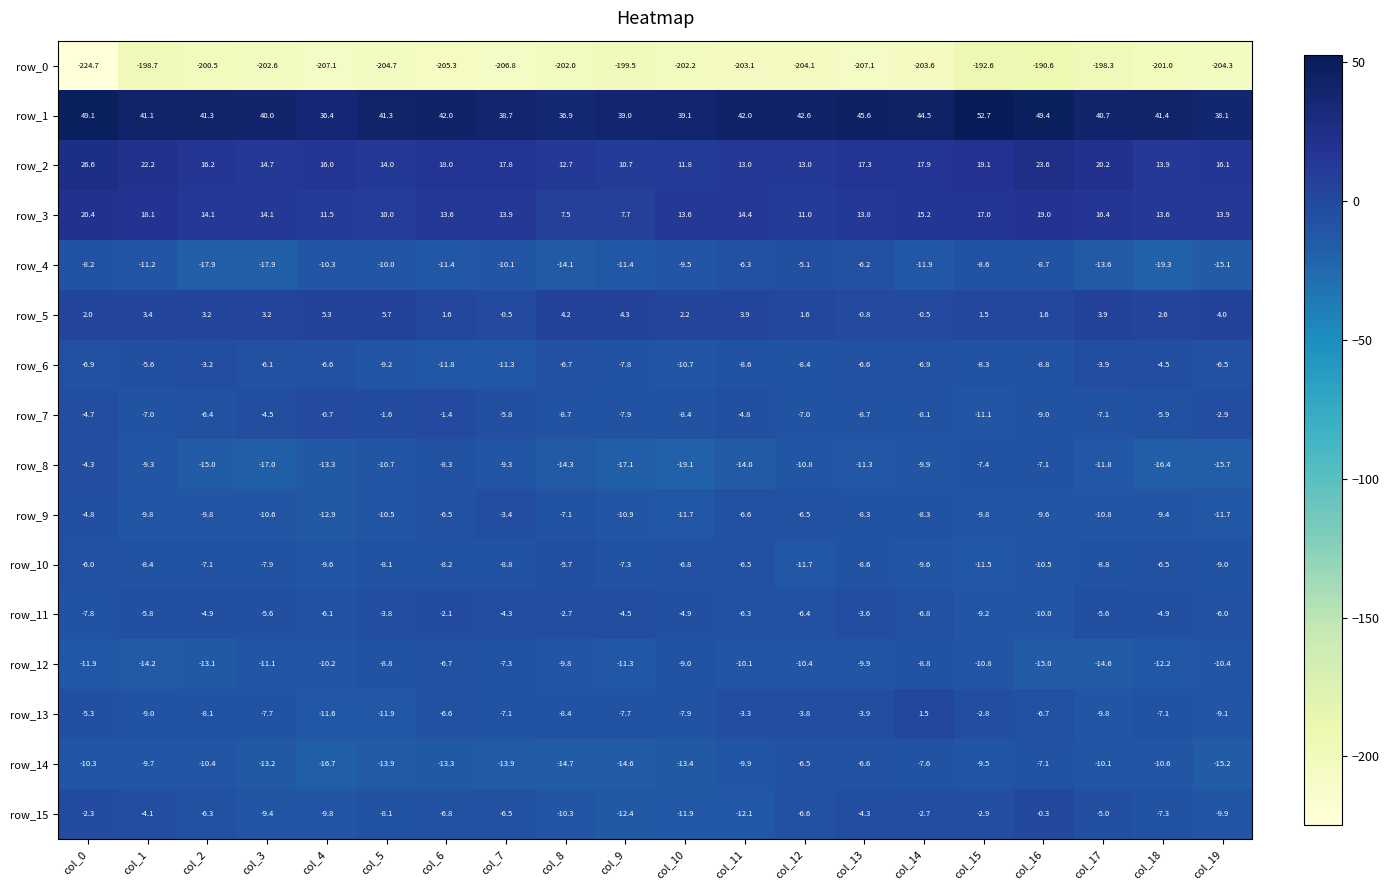

Reading right to left, transcribe all the data shown in this chart.

row_0: col_19=-204.3	col_18=-201.0	col_17=-198.3	col_16=-190.6	col_15=-192.6	col_14=-203.6	col_13=-207.1	col_12=-204.1	col_11=-203.1	col_10=-202.2	col_9=-199.5	col_8=-202.0	col_7=-206.8	col_6=-205.3	col_5=-204.7	col_4=-207.1	col_3=-202.6	col_2=-200.5	col_1=-198.7	col_0=-224.7
row_1: col_19=38.1	col_18=41.4	col_17=40.7	col_16=49.4	col_15=52.7	col_14=44.5	col_13=45.6	col_12=42.6	col_11=42.0	col_10=39.1	col_9=39.0	col_8=36.9	col_7=38.7	col_6=42.0	col_5=41.3	col_4=36.4	col_3=40.0	col_2=41.3	col_1=41.1	col_0=49.1
row_2: col_19=16.1	col_18=13.9	col_17=20.2	col_16=23.6	col_15=19.1	col_14=17.9	col_13=17.3	col_12=13.0	col_11=13.0	col_10=11.8	col_9=10.7	col_8=12.7	col_7=17.8	col_6=18.0	col_5=14.0	col_4=16.0	col_3=14.7	col_2=16.2	col_1=22.2	col_0=26.6
row_3: col_19=13.9	col_18=13.6	col_17=16.4	col_16=19.0	col_15=17.0	col_14=15.2	col_13=13.8	col_12=11.0	col_11=14.4	col_10=13.6	col_9=7.7	col_8=7.5	col_7=13.9	col_6=13.6	col_5=10.0	col_4=11.5	col_3=14.1	col_2=14.1	col_1=18.1	col_0=20.4
row_4: col_19=-15.1	col_18=-19.3	col_17=-13.6	col_16=-8.7	col_15=-8.6	col_14=-11.9	col_13=-6.2	col_12=-5.1	col_11=-6.3	col_10=-9.5	col_9=-11.4	col_8=-14.1	col_7=-10.1	col_6=-11.4	col_5=-10.0	col_4=-10.3	col_3=-17.9	col_2=-17.9	col_1=-11.2	col_0=-8.2
row_5: col_19=4.0	col_18=2.6	col_17=3.9	col_16=1.6	col_15=1.5	col_14=-0.5	col_13=-0.8	col_12=1.6	col_11=3.9	col_10=2.2	col_9=4.3	col_8=4.2	col_7=-0.5	col_6=1.6	col_5=5.7	col_4=5.3	col_3=3.2	col_2=3.2	col_1=3.4	col_0=2.0
row_6: col_19=-6.5	col_18=-4.5	col_17=-3.9	col_16=-8.8	col_15=-8.3	col_14=-6.9	col_13=-6.6	col_12=-8.4	col_11=-8.6	col_10=-10.7	col_9=-7.8	col_8=-6.7	col_7=-11.3	col_6=-11.8	col_5=-9.2	col_4=-6.6	col_3=-6.1	col_2=-3.2	col_1=-5.6	col_0=-6.9
row_7: col_19=-2.9	col_18=-5.9	col_17=-7.1	col_16=-9.0	col_15=-11.1	col_14=-8.1	col_13=-8.7	col_12=-7.0	col_11=-4.8	col_10=-8.4	col_9=-7.9	col_8=-8.7	col_7=-5.8	col_6=-1.4	col_5=-1.6	col_4=-0.7	col_3=-4.5	col_2=-6.4	col_1=-7.0	col_0=-4.7
row_8: col_19=-15.7	col_18=-16.4	col_17=-11.8	col_16=-7.1	col_15=-7.4	col_14=-9.9	col_13=-11.3	col_12=-10.8	col_11=-14.0	col_10=-19.1	col_9=-17.1	col_8=-14.3	col_7=-9.3	col_6=-8.3	col_5=-10.7	col_4=-13.3	col_3=-17.0	col_2=-15.0	col_1=-9.3	col_0=-4.3
row_9: col_19=-11.7	col_18=-9.4	col_17=-10.8	col_16=-9.6	col_15=-9.8	col_14=-8.3	col_13=-8.3	col_12=-6.5	col_11=-6.6	col_10=-11.7	col_9=-10.9	col_8=-7.1	col_7=-3.4	col_6=-6.5	col_5=-10.5	col_4=-12.9	col_3=-10.6	col_2=-9.8	col_1=-9.8	col_0=-4.8
row_10: col_19=-9.0	col_18=-6.5	col_17=-8.8	col_16=-10.5	col_15=-11.5	col_14=-9.6	col_13=-8.6	col_12=-11.7	col_11=-6.5	col_10=-6.8	col_9=-7.3	col_8=-5.7	col_7=-8.8	col_6=-8.2	col_5=-8.1	col_4=-9.6	col_3=-7.9	col_2=-7.1	col_1=-8.4	col_0=-6.0
row_11: col_19=-6.0	col_18=-4.9	col_17=-5.6	col_16=-10.0	col_15=-9.2	col_14=-6.8	col_13=-3.6	col_12=-6.4	col_11=-6.3	col_10=-4.9	col_9=-4.5	col_8=-2.7	col_7=-4.3	col_6=-2.1	col_5=-3.8	col_4=-6.1	col_3=-5.6	col_2=-4.9	col_1=-5.8	col_0=-7.8
row_12: col_19=-10.4	col_18=-12.2	col_17=-14.6	col_16=-15.0	col_15=-10.8	col_14=-8.8	col_13=-9.9	col_12=-10.4	col_11=-10.1	col_10=-9.0	col_9=-11.3	col_8=-9.8	col_7=-7.3	col_6=-6.7	col_5=-8.8	col_4=-10.2	col_3=-11.1	col_2=-13.1	col_1=-14.2	col_0=-11.9
row_13: col_19=-9.1	col_18=-7.1	col_17=-9.8	col_16=-6.7	col_15=-2.8	col_14=1.5	col_13=-3.9	col_12=-3.8	col_11=-3.3	col_10=-7.9	col_9=-7.7	col_8=-8.4	col_7=-7.1	col_6=-6.6	col_5=-11.9	col_4=-11.6	col_3=-7.7	col_2=-8.1	col_1=-9.0	col_0=-5.3
row_14: col_19=-15.2	col_18=-10.6	col_17=-10.1	col_16=-7.1	col_15=-9.5	col_14=-7.6	col_13=-6.6	col_12=-6.5	col_11=-9.9	col_10=-13.4	col_9=-14.6	col_8=-14.7	col_7=-13.9	col_6=-13.3	col_5=-13.9	col_4=-16.7	col_3=-13.2	col_2=-10.4	col_1=-9.7	col_0=-10.3
row_15: col_19=-9.9	col_18=-7.3	col_17=-5.0	col_16=-0.3	col_15=-2.9	col_14=-2.7	col_13=-4.3	col_12=-6.6	col_11=-12.1	col_10=-11.9	col_9=-12.4	col_8=-10.3	col_7=-6.5	col_6=-6.8	col_5=-8.1	col_4=-9.8	col_3=-9.4	col_2=-6.3	col_1=-4.1	col_0=-2.3